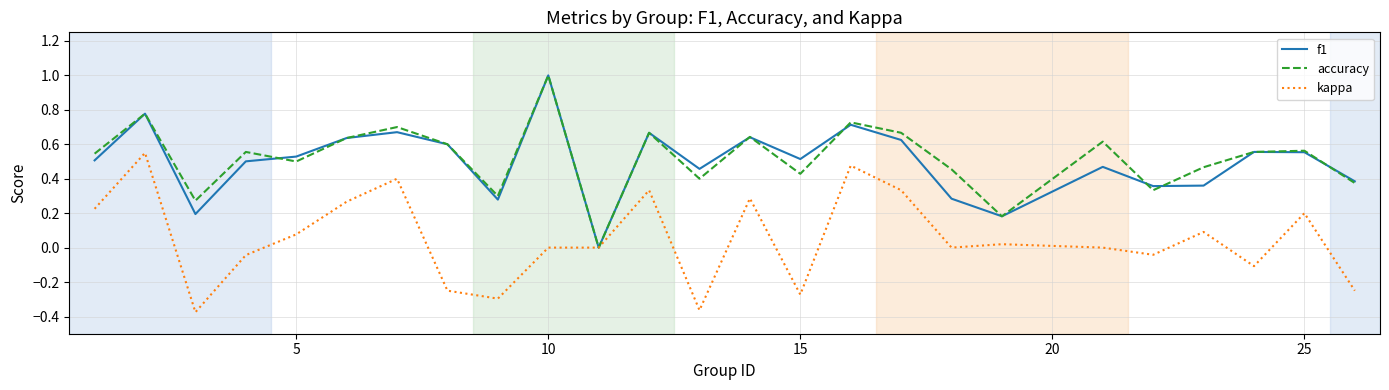

What is the maximum value shown in the chart?

1.0